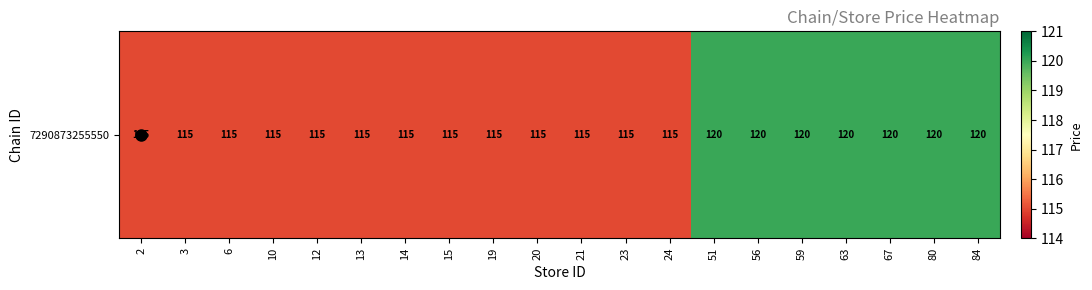

What is the sum of all values?

2335